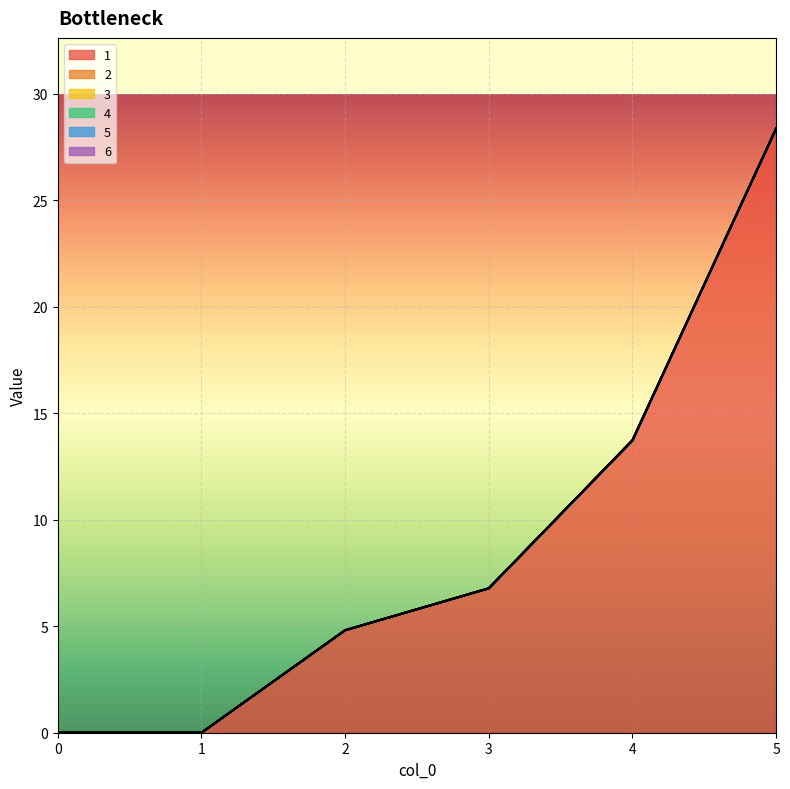

True or false: 4 and 5 cross at least once.

False